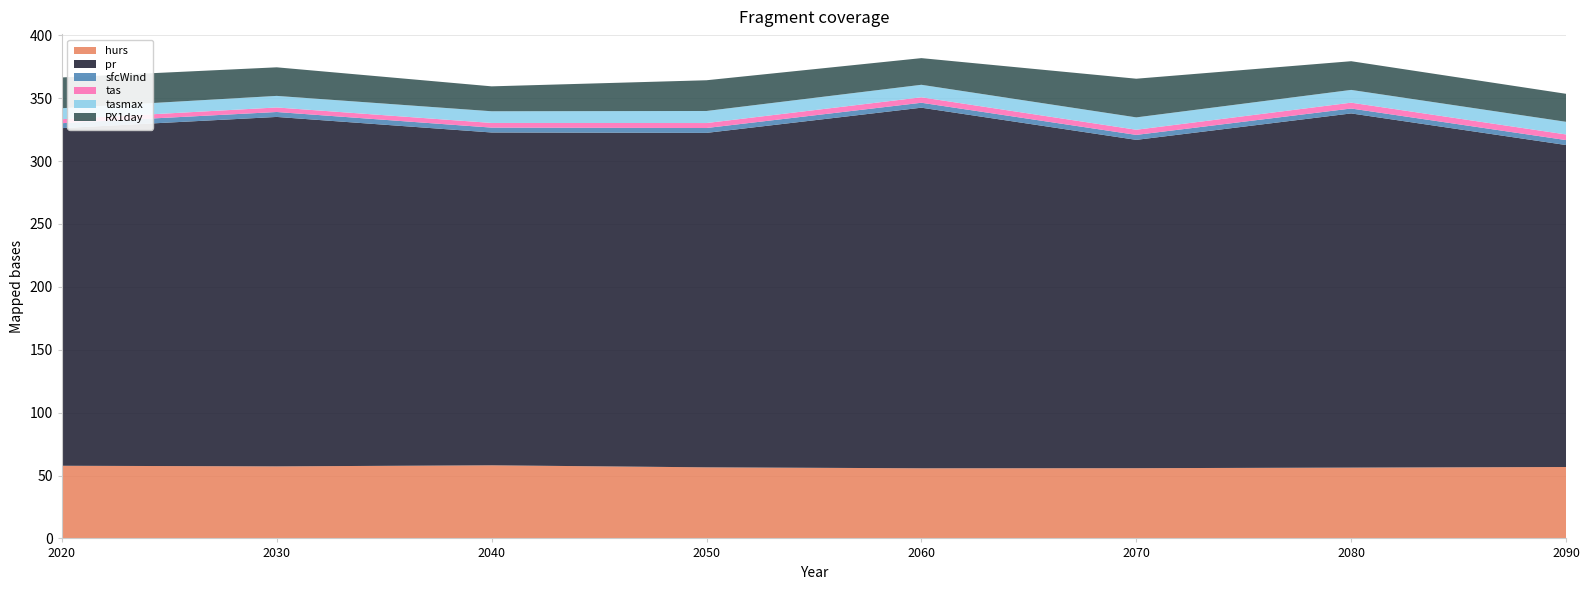

Reading left to right, what are all the values shown in this chart?

hurs: 57.8	57.3	58.1	56.5	55.8	55.8	56.3	56.8
pr: 268.4	277.8	264.6	265.9	286.6	261.0	281.5	255.9
sfcWind: 3.9	3.9	3.9	3.9	3.9	3.9	3.9	3.9
tas: 3.2	3.6	3.7	4.0	4.3	4.1	4.6	4.5
tasmax: 8.7	9.2	9.3	9.6	9.9	9.8	10.1	10.1
RX1day: 24.5	22.7	19.8	24.4	21.2	30.7	22.8	22.3